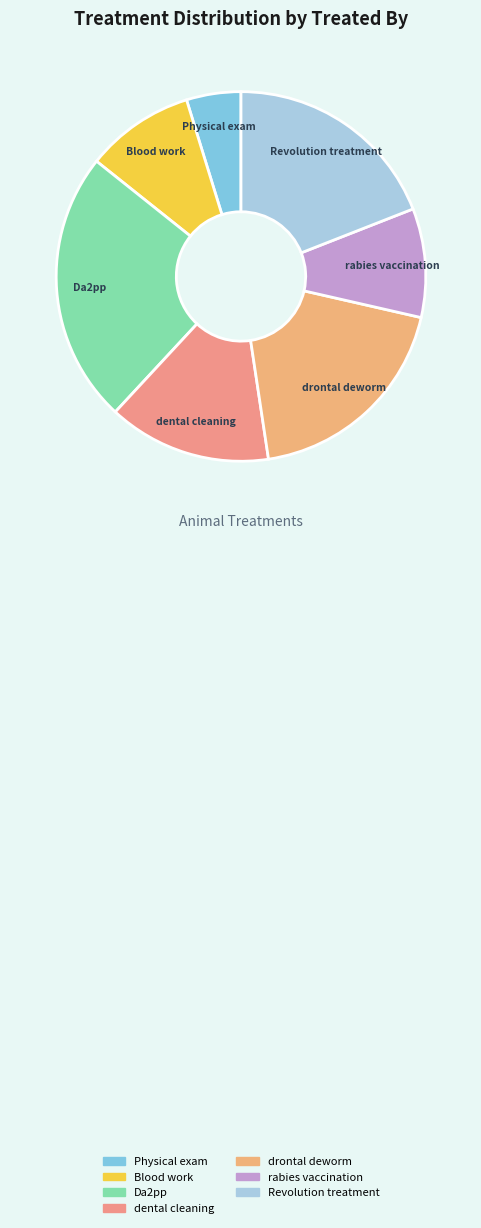

Is the sum of Blood work and dental cleaning greater than half?

No